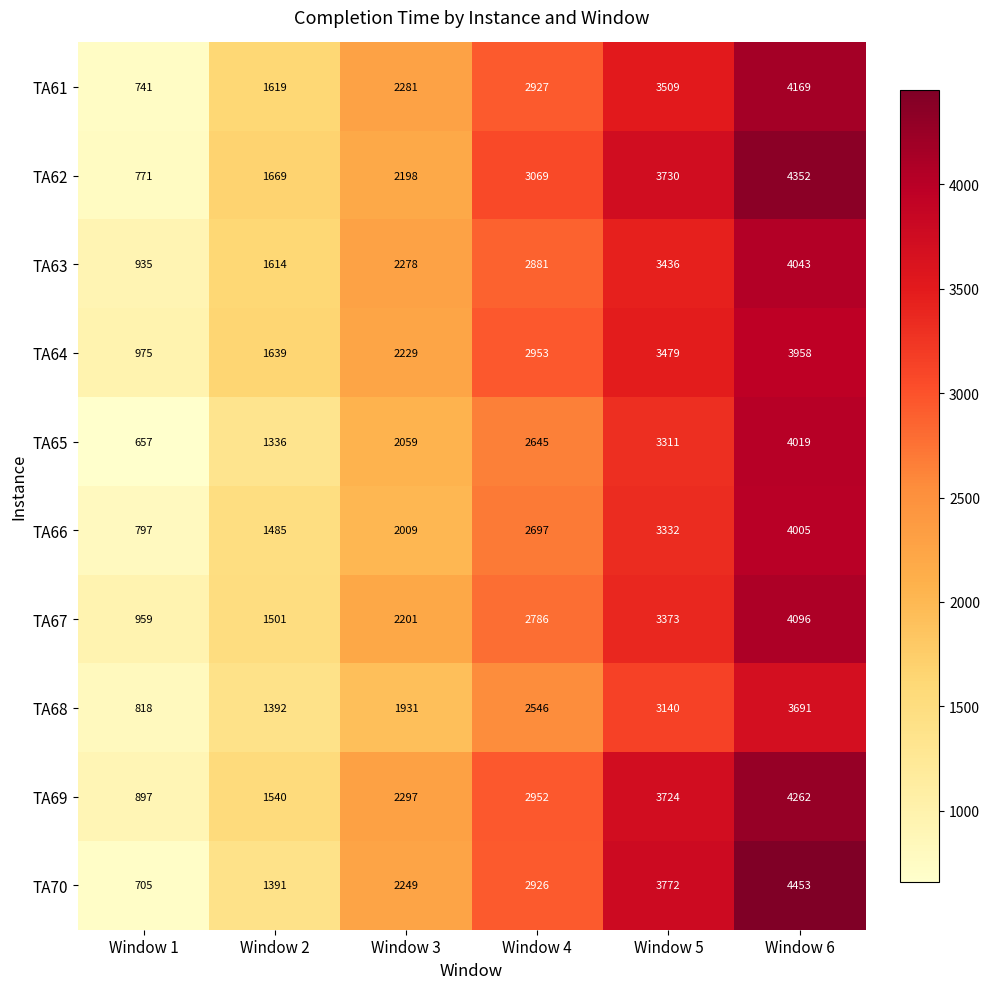

Between Window 4 and Window 6, which series saw the biggest shift?

TA70